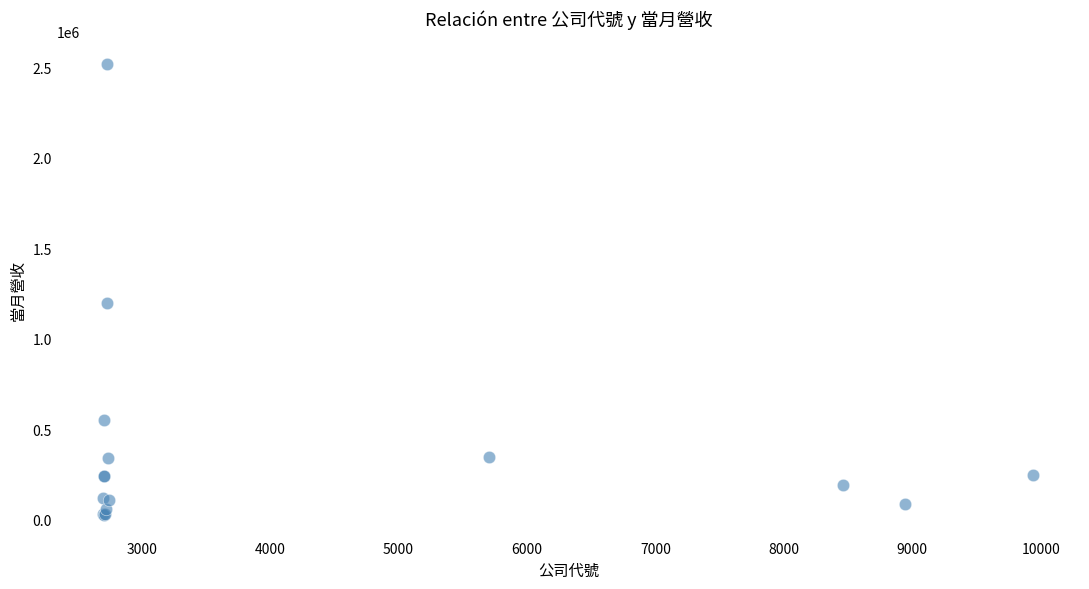

What Y value in the scatter plot is closest to 1273553?

1201048